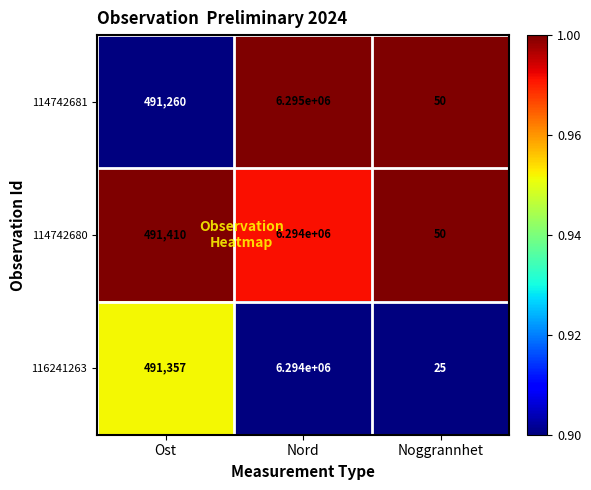

How many data points does each series have?

3